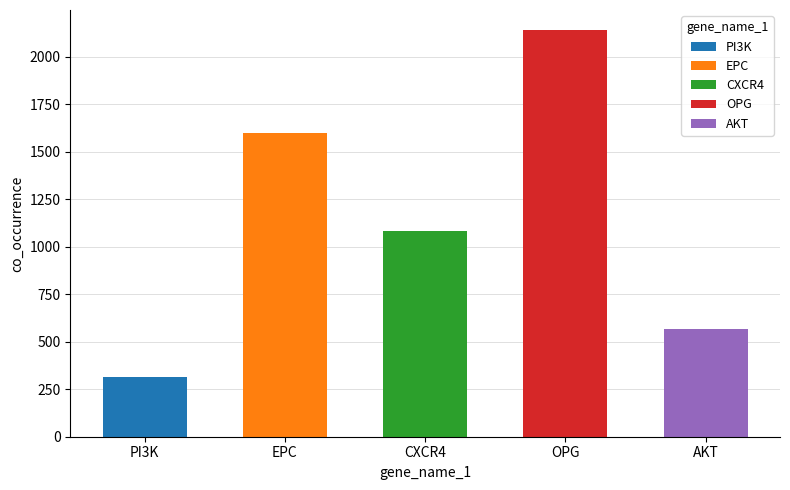

Which series has the largest total across all categories?

OPG